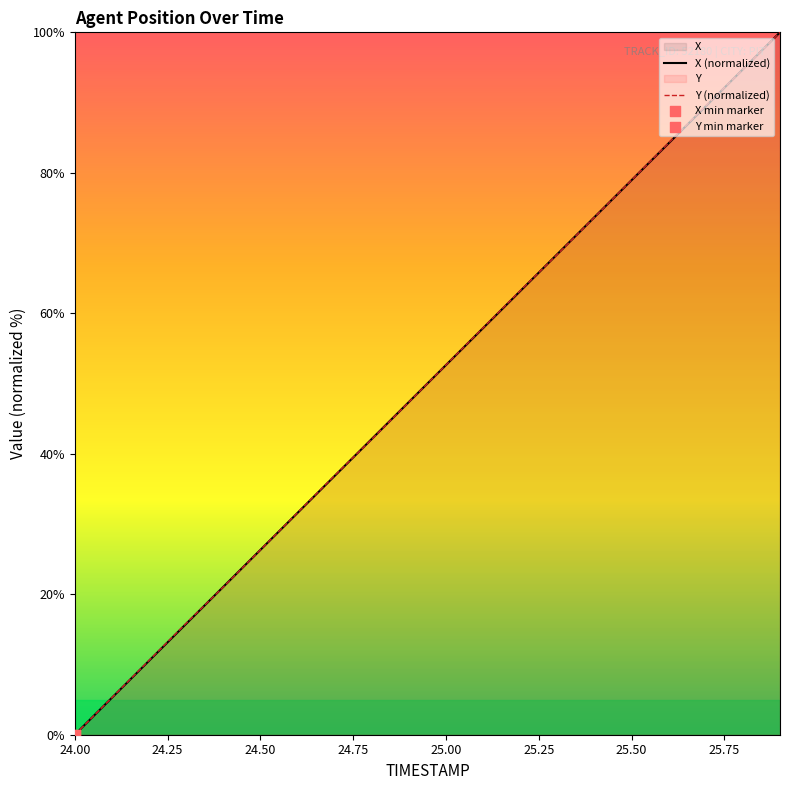

What is the total value across all series at 24.1?

10.5